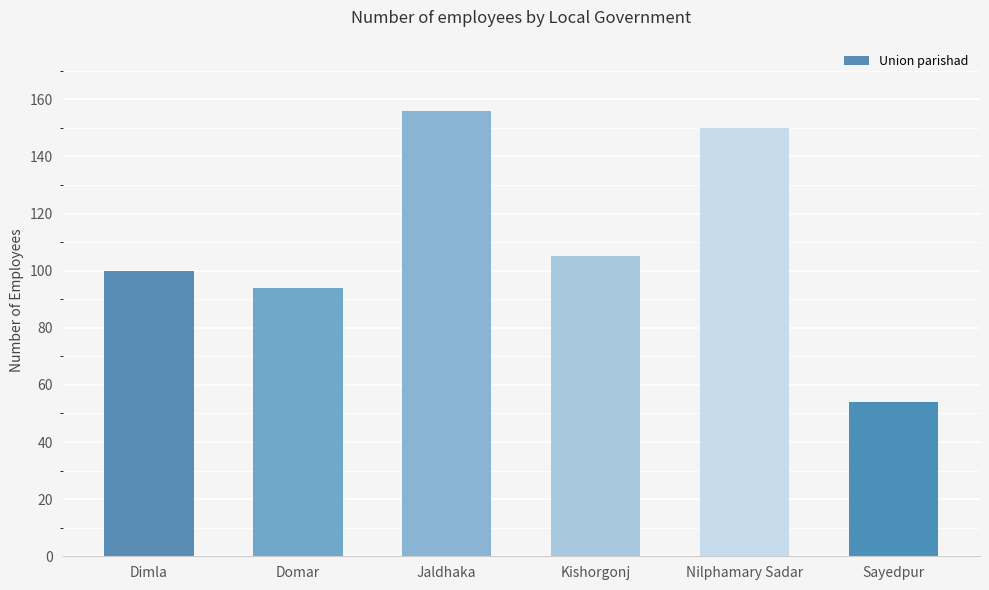

What is the label of the 2nd bar from the right?

Nilphamary Sadar